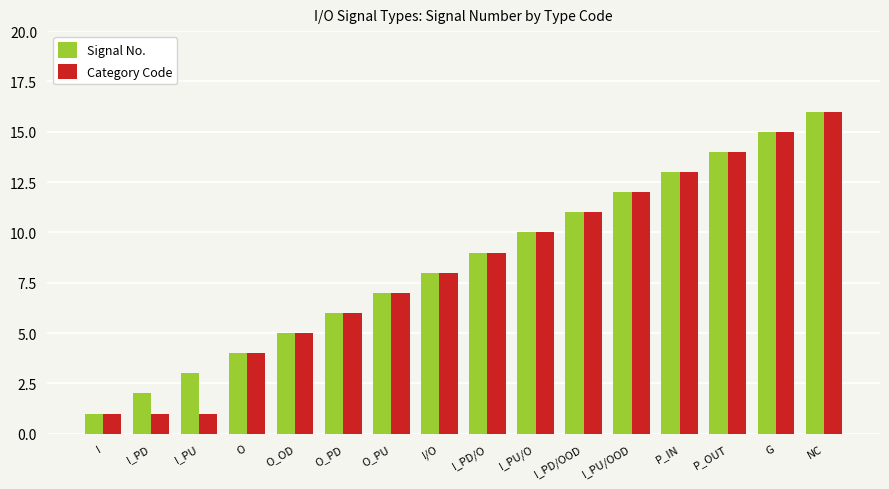

List the labels in order of Signal No. value, smallest first.

I, I_PD, I_PU, O, O_OD, O_PD, O_PU, I/O, I_PD/O, I_PU/O, I_PD/OOD, I_PU/OOD, P_IN, P_OUT, G, NC